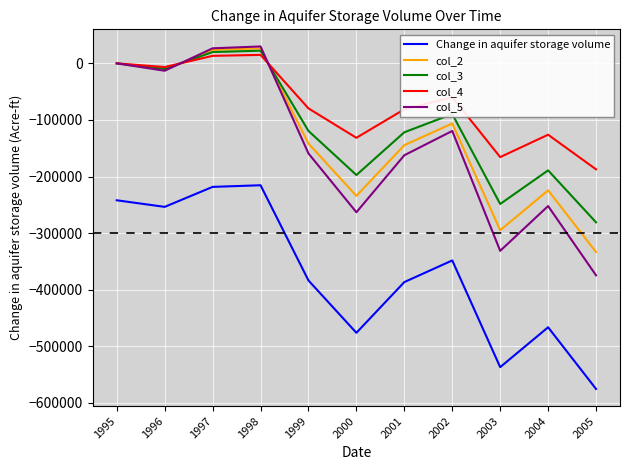

True or false: Change in aquifer storage volume and col_3 cross at least once.

False